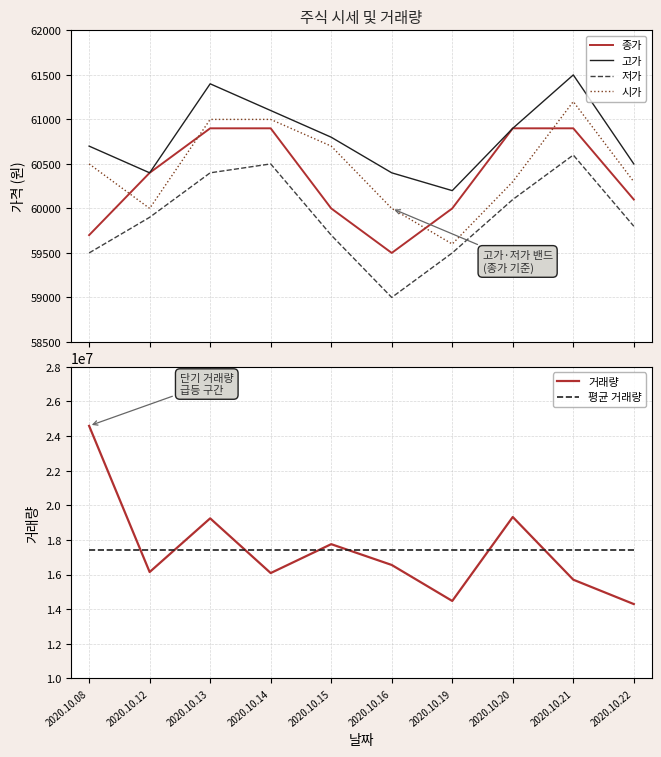

Rank the series at 2020.10.21 from lowest to highest value.

저가, 종가, 시가, 고가, 거래량, 평균 거래량